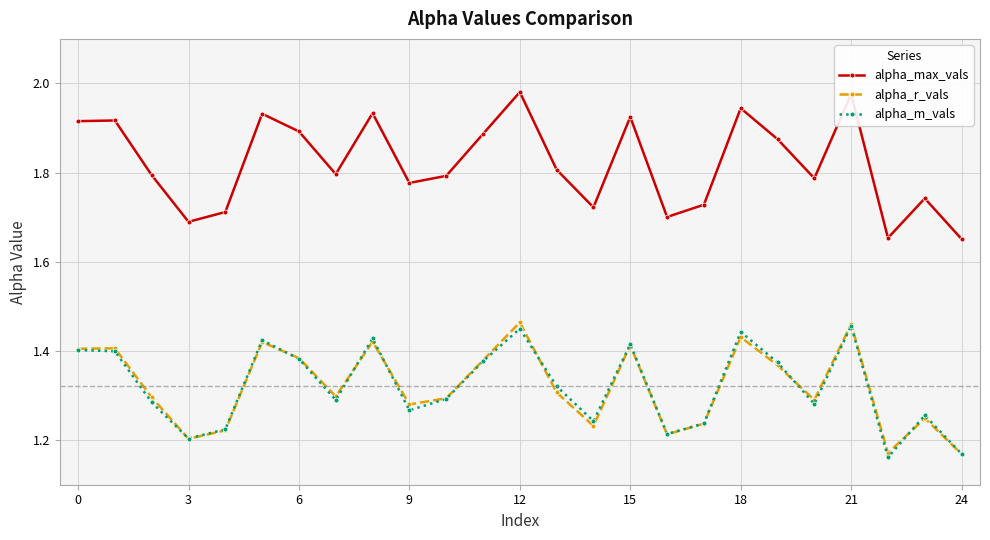

True or false: alpha_r_vals and alpha_m_vals cross at least once.

True